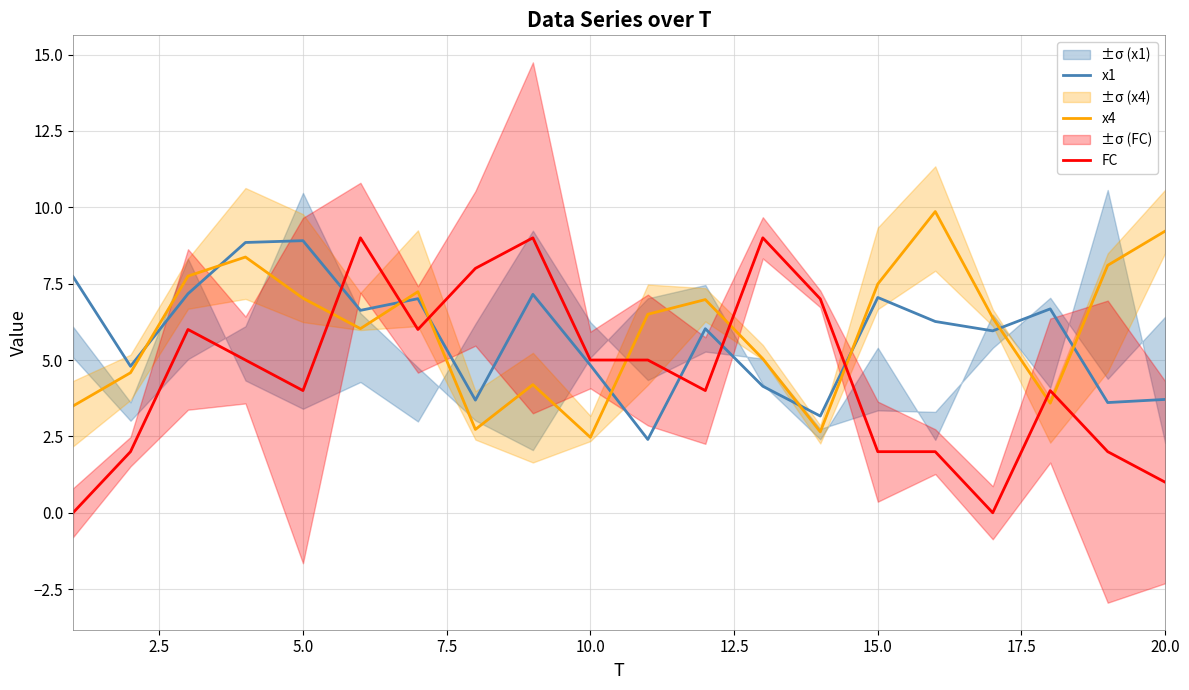

Which series has the largest total across all categories?

x4